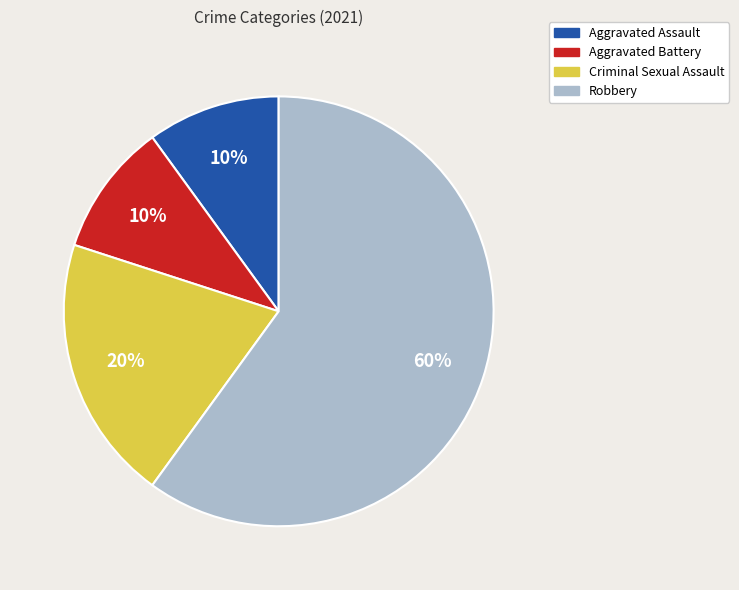

Do Criminal Sexual Assault and Robbery together represent more than half of the pie?

Yes